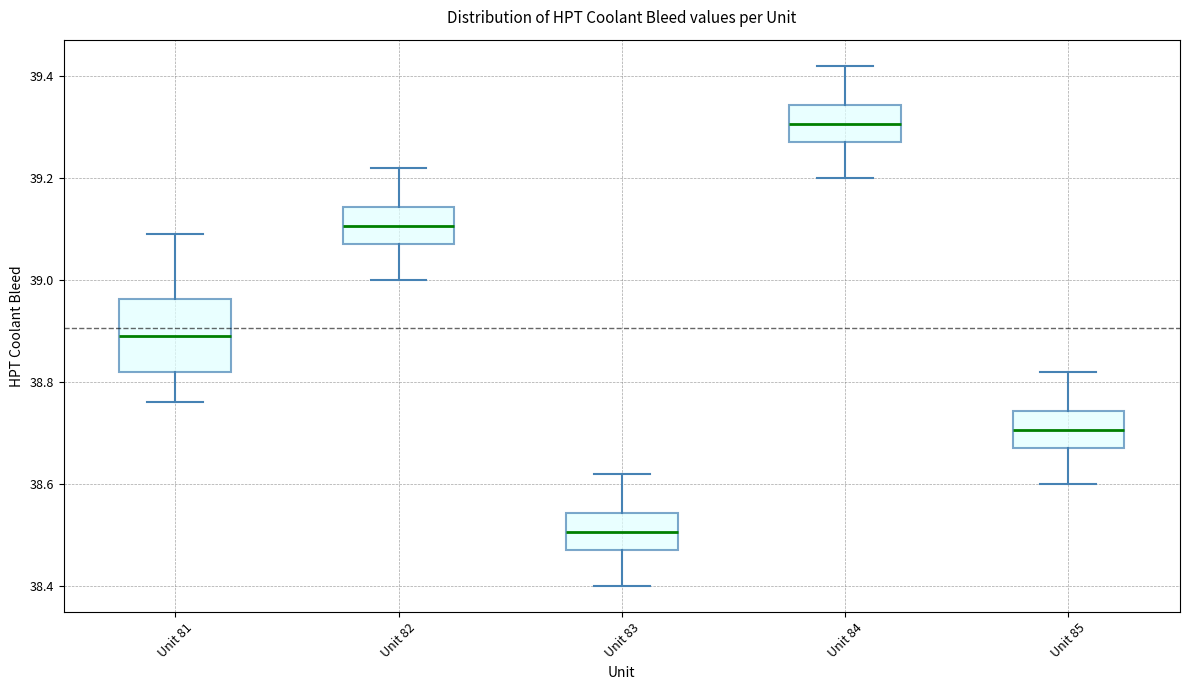

Where is the upper edge of the box for Unit 82 on the y-axis? The values are not printed on the chart, so give them approximately, as read against the axis.

39.14